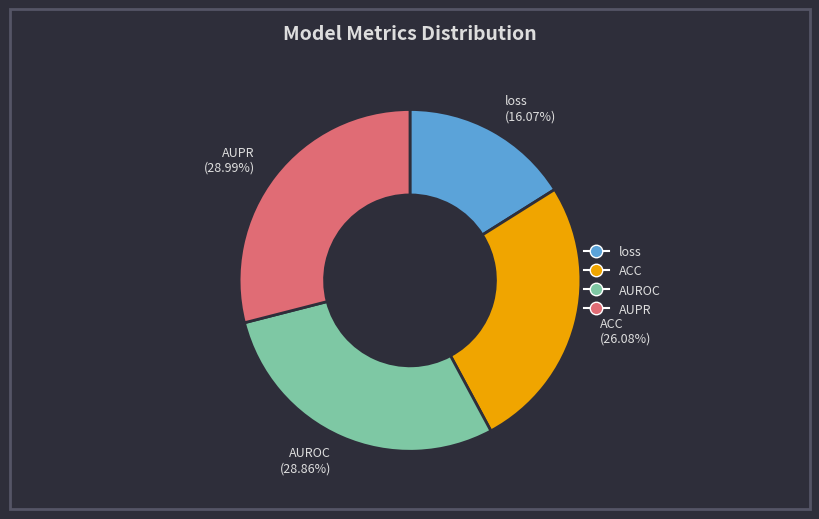

Is it true that ACC is 15% of the pie?

False